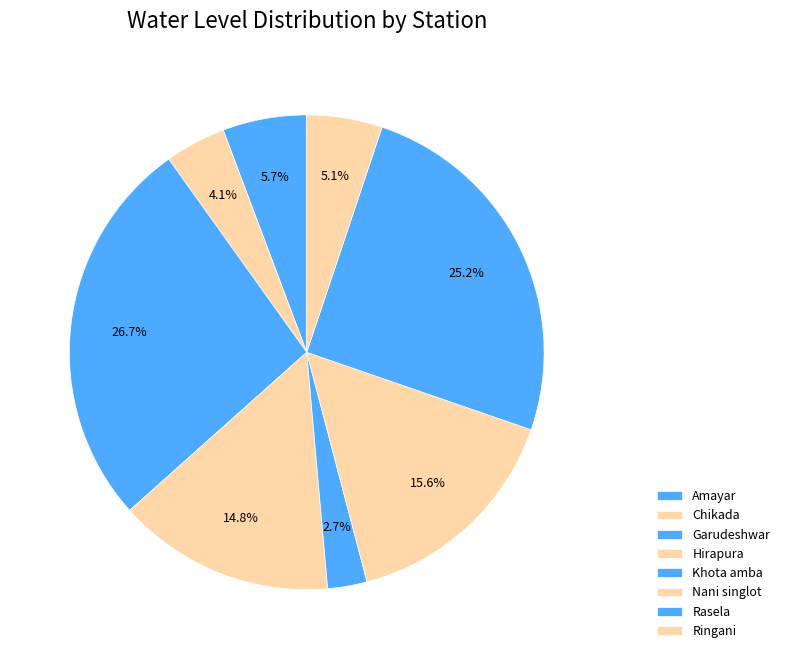

Count the number of slices in the pie.

8